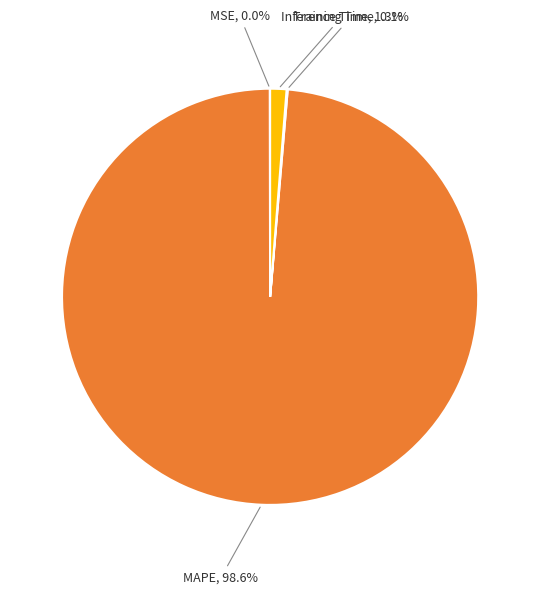

To the nearest percent, what is the average slice percentage?

25%